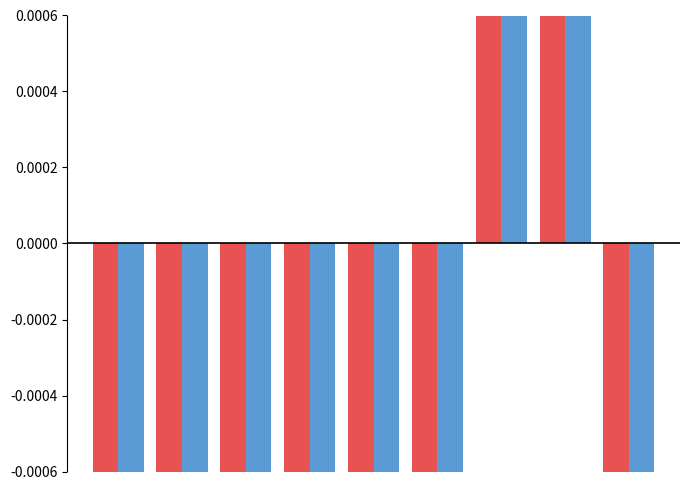

What is the value of the Edge average expression derived specificity bar at the 2nd from the left?

-0.1